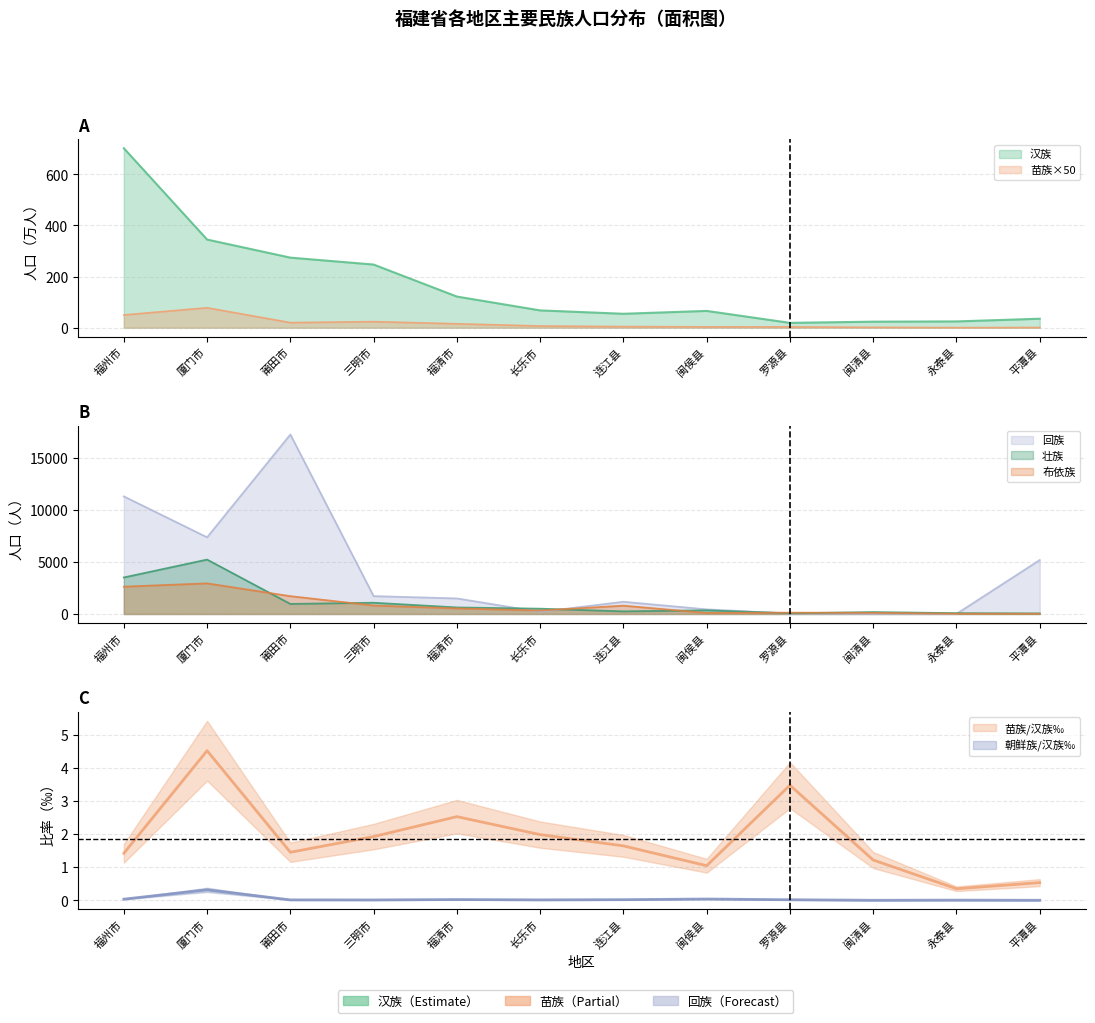

Rank the categories by 朝鲜族 value from highest to lowest.

厦门市, 闽侯县, 福州市, 福清市, 连江县, 罗源县, 长乐市, 莆田市, 三明市, 永泰县, 闽清县, 平潭县